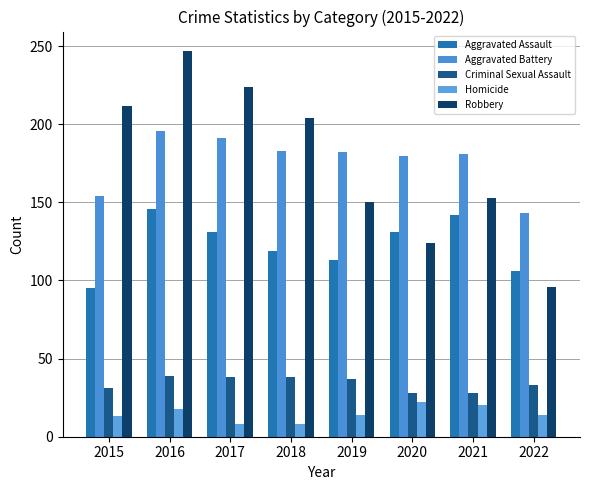

How many categories are shown in the chart?

8